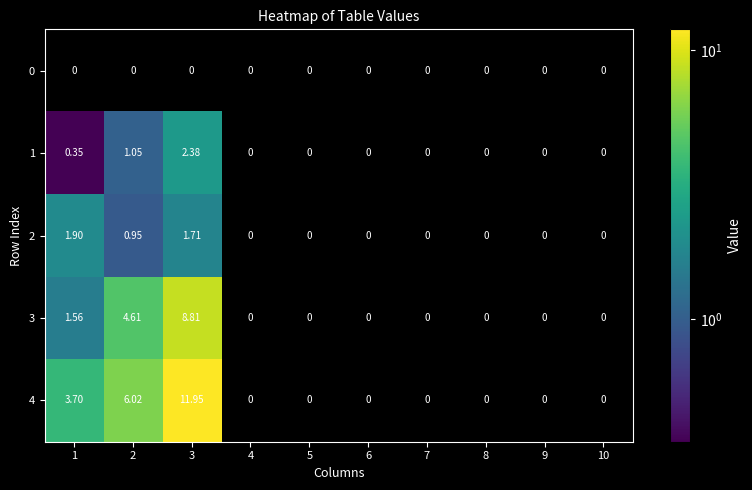

Is the value of 3 at 3 greater than the value of 1 at 1?

Yes